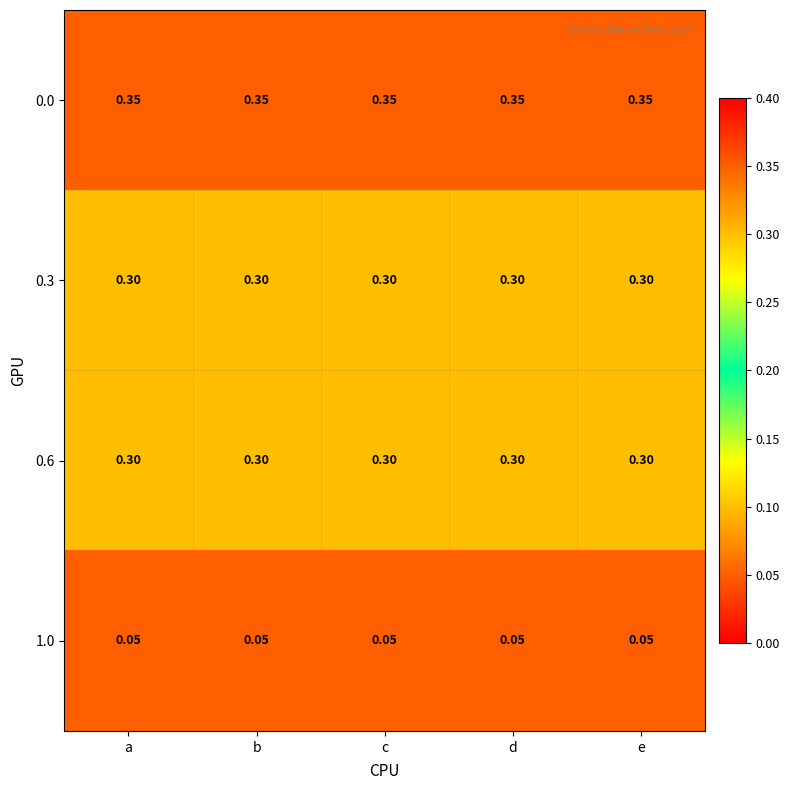

Is the value of 0.0 at d greater than the value of 1.0 at b?

Yes